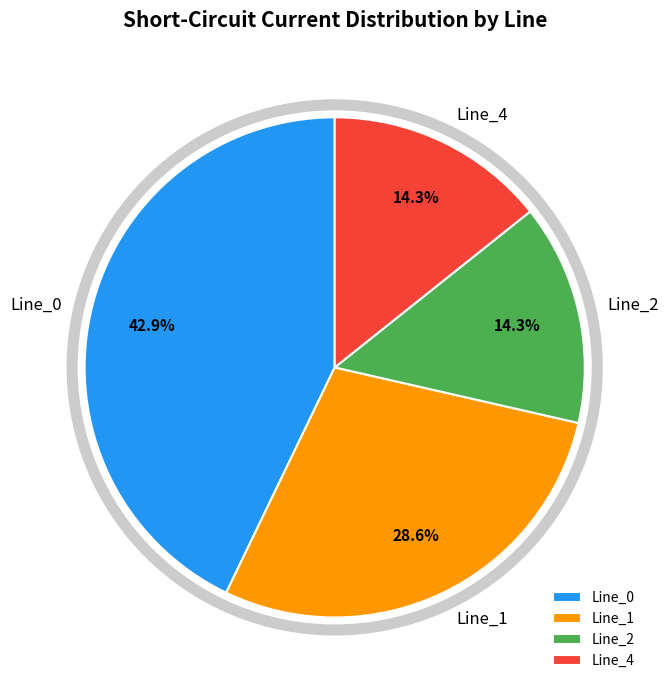

Which has a higher value, Line_2 or Line_1?

Line_1